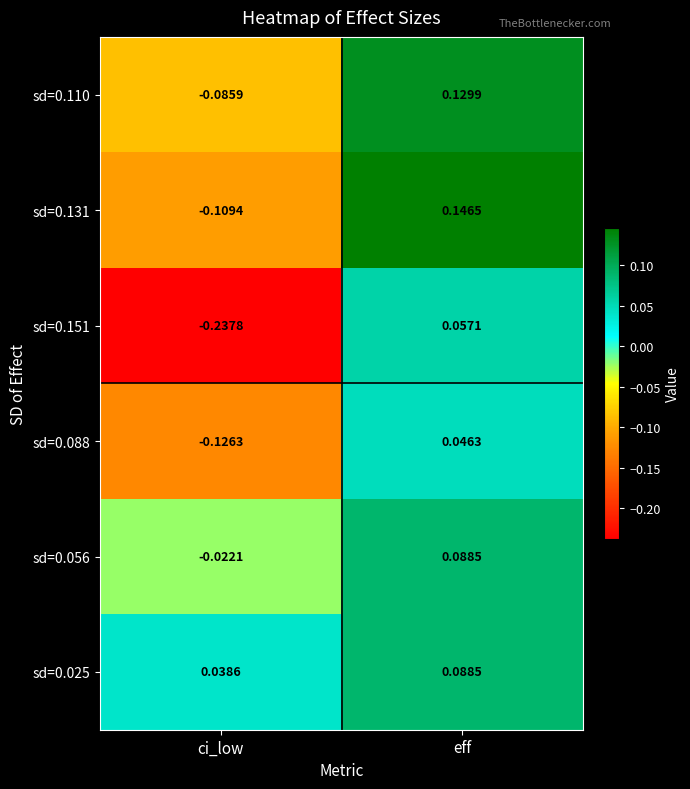

At which category is the sum across all series the highest?

eff